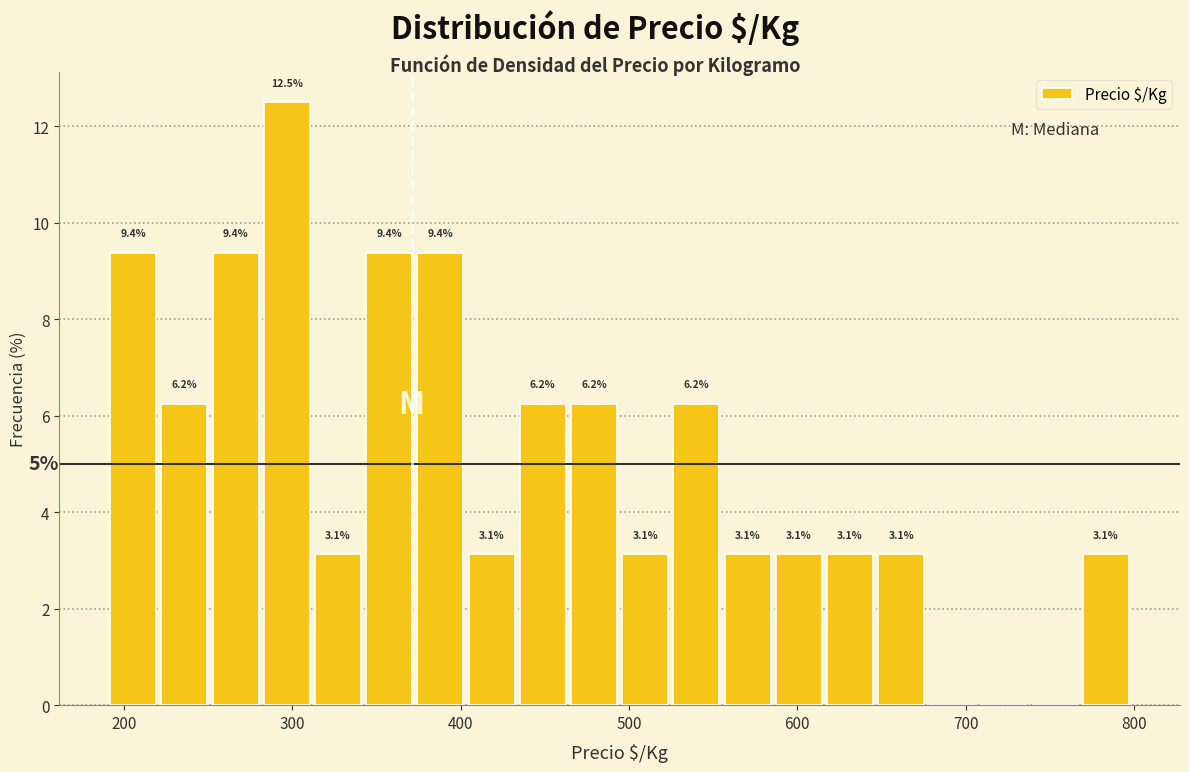

Around what value on the x-axis is the tallest bar? Give the approximate position of its centre, as read against the axis.

300